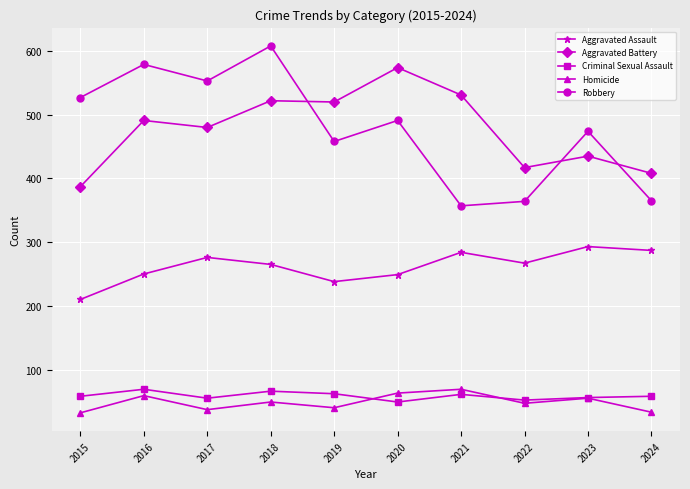

Which series changed the most between 2018 and 2023?

Robbery